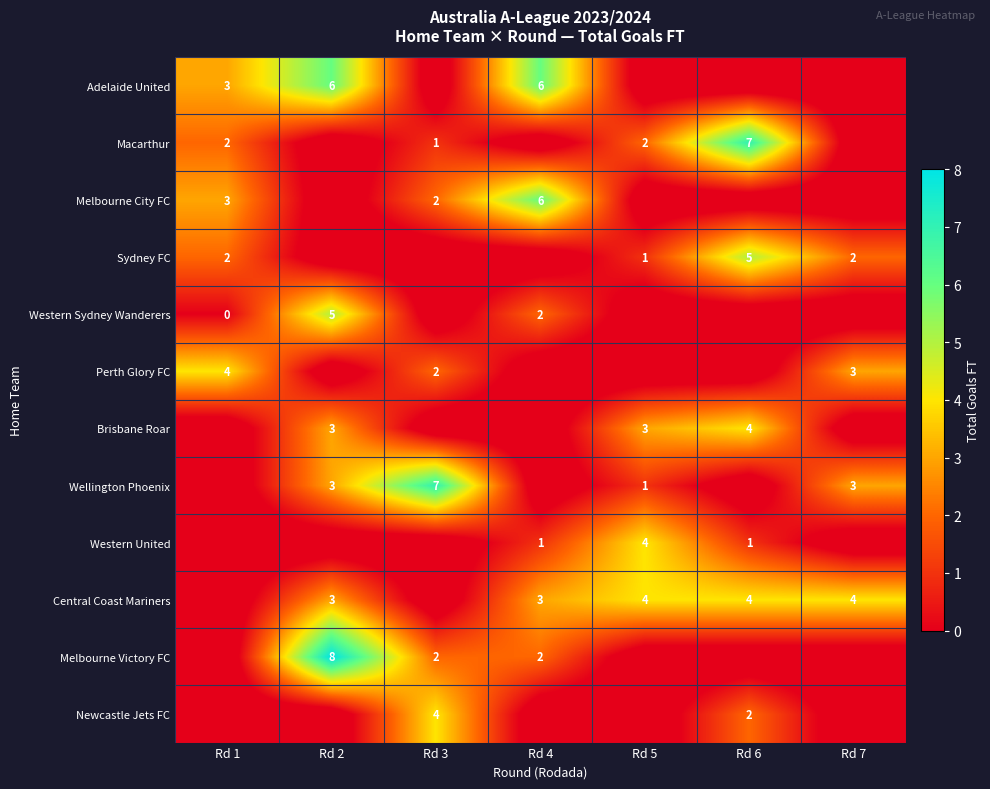

What is the sum of the Macarthur values at Rd 6 and Rd 1?

9